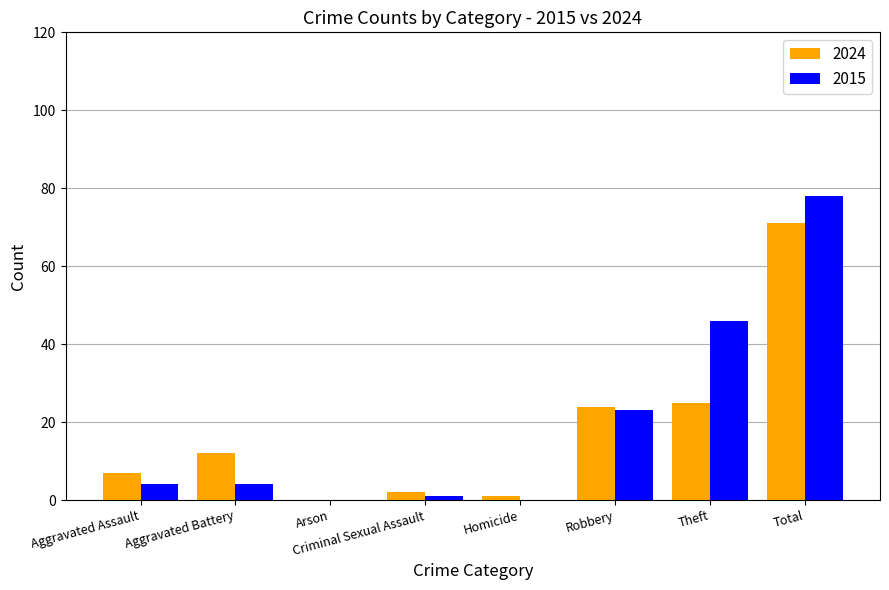

Count the number of categories in the chart.

8